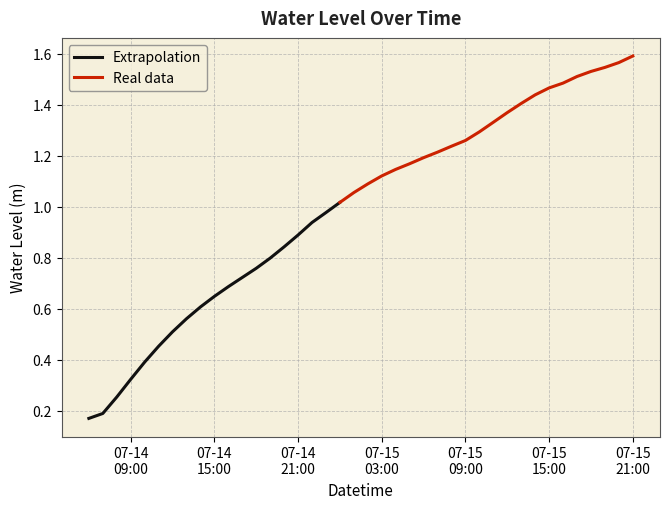

What is the label of the 18th point from the left?

2024-07-14 23:00:00